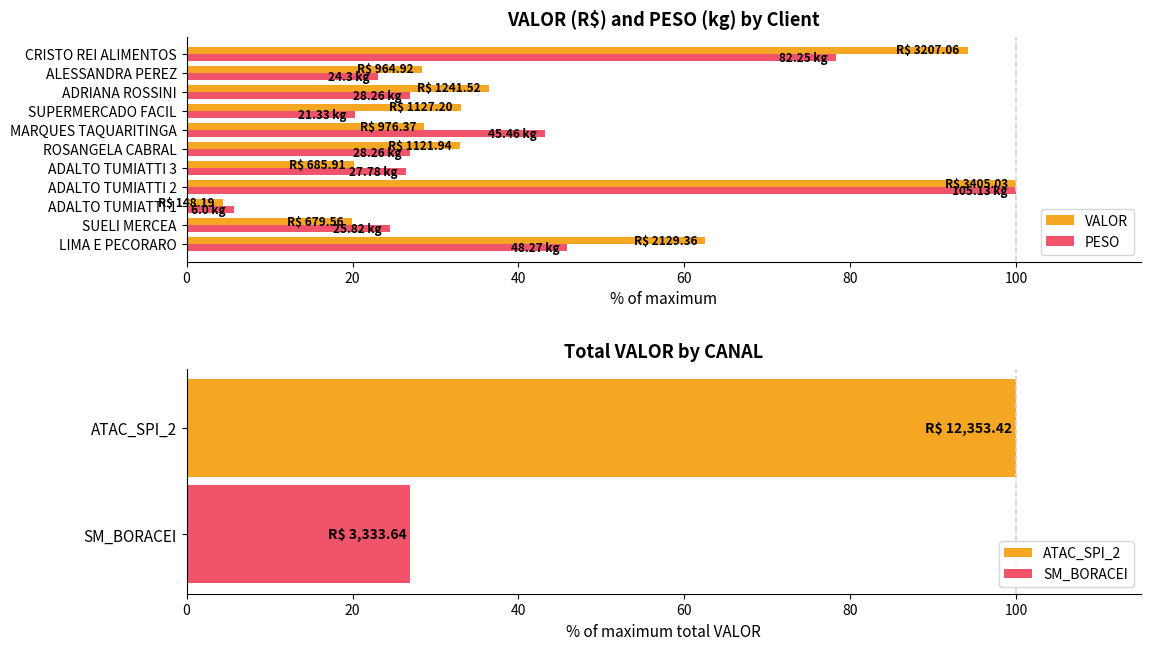

What is the lowest value of the VALOR series?

4.4